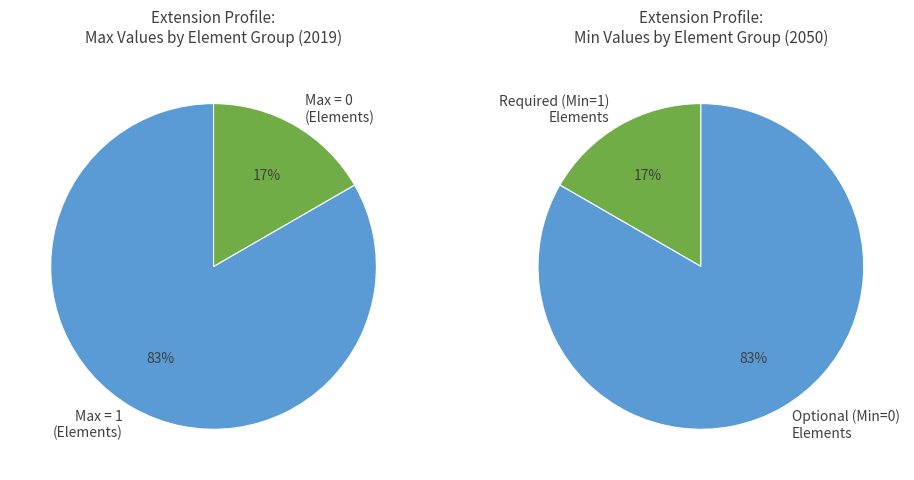

Does Extension.extension account for over 50% of the chart?

No